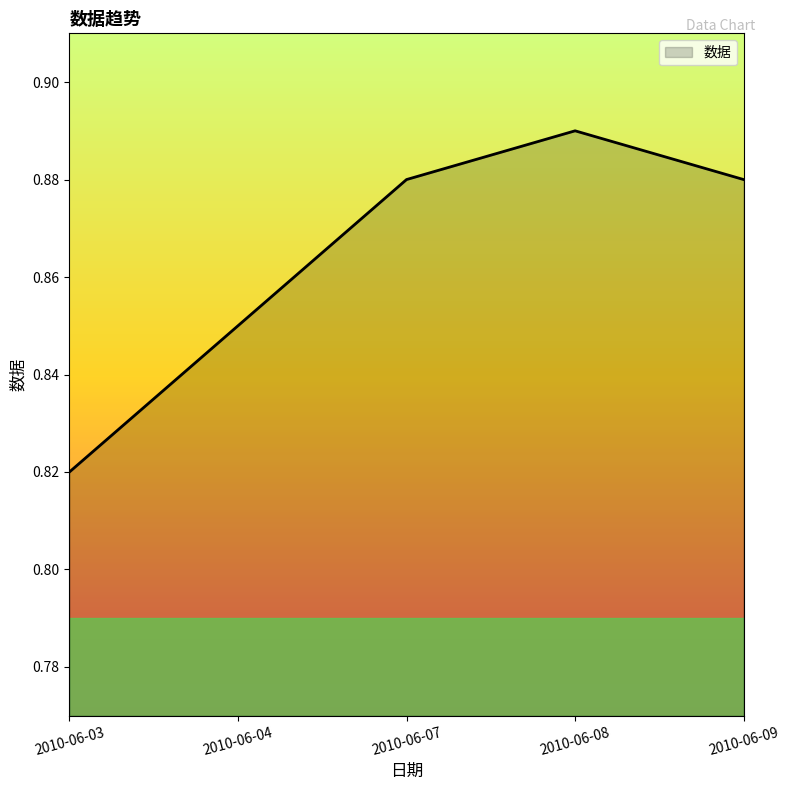

What is the change in value from 2010-06-03 to 2010-06-07?

+0.1